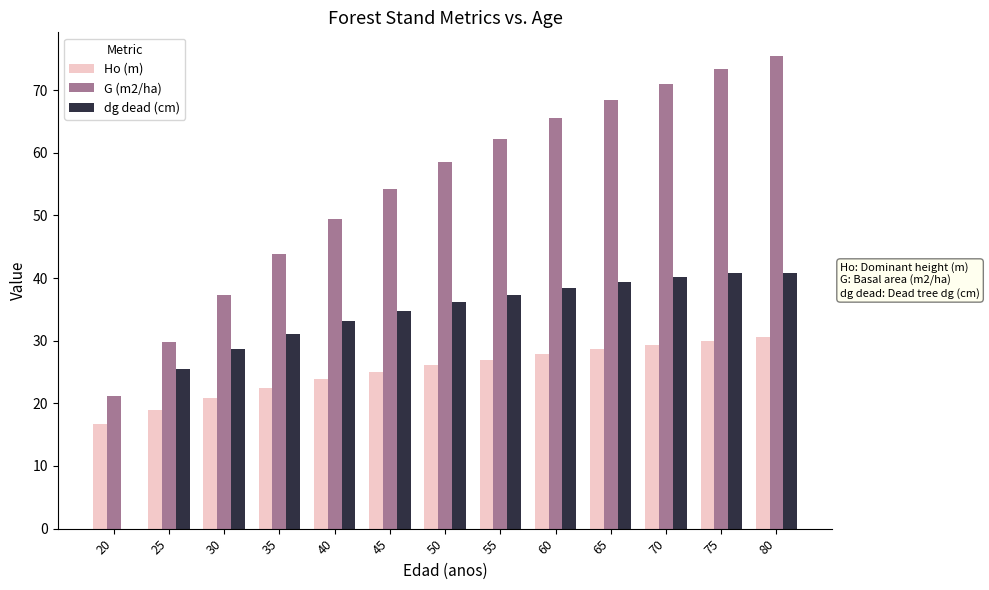

Does the chart contain stacked bars?

No